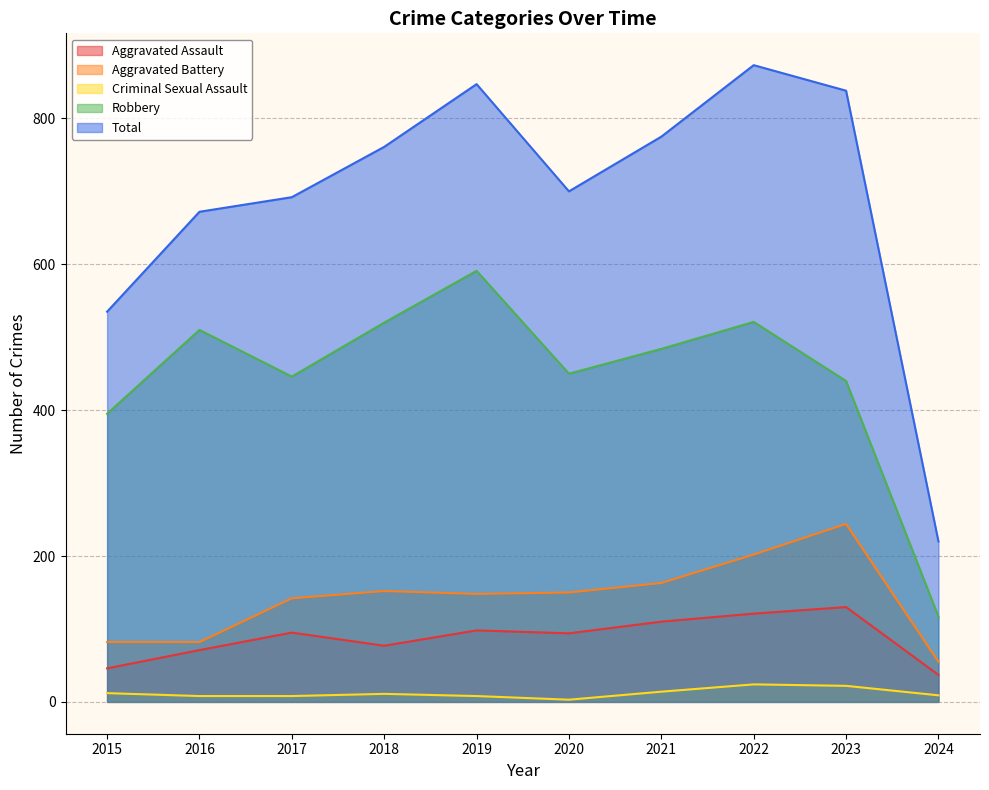

At which label does Aggravated Battery reach its minimum?

2024